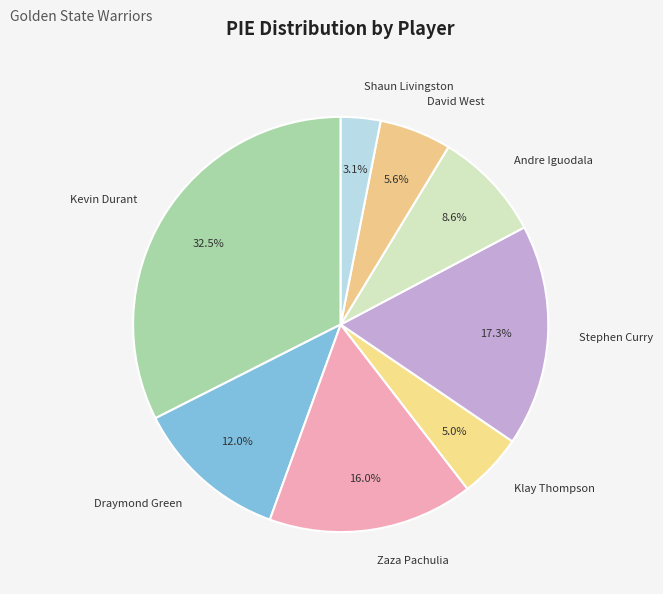

What percentage do Andre Iguodala and Draymond Green together represent?

20.6%